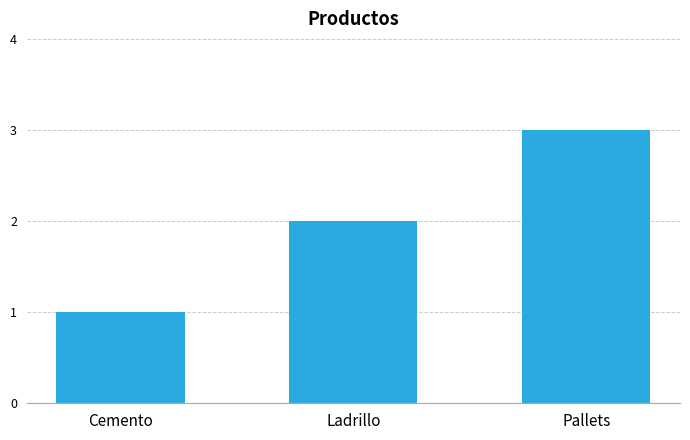

What is the label of the 3rd bar from the right?

Cemento